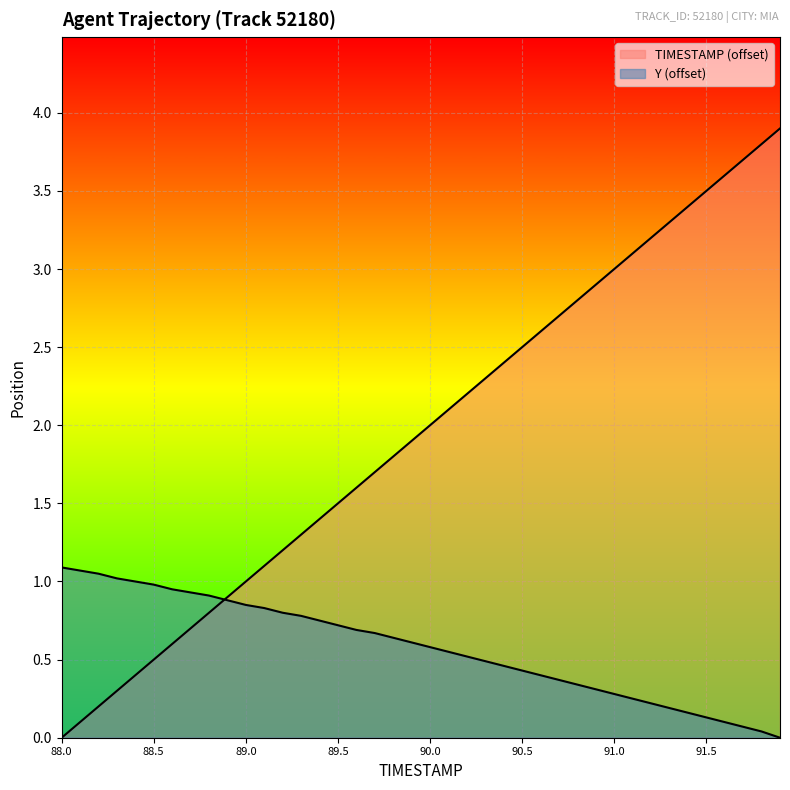

How many lines are shown in the chart?

2